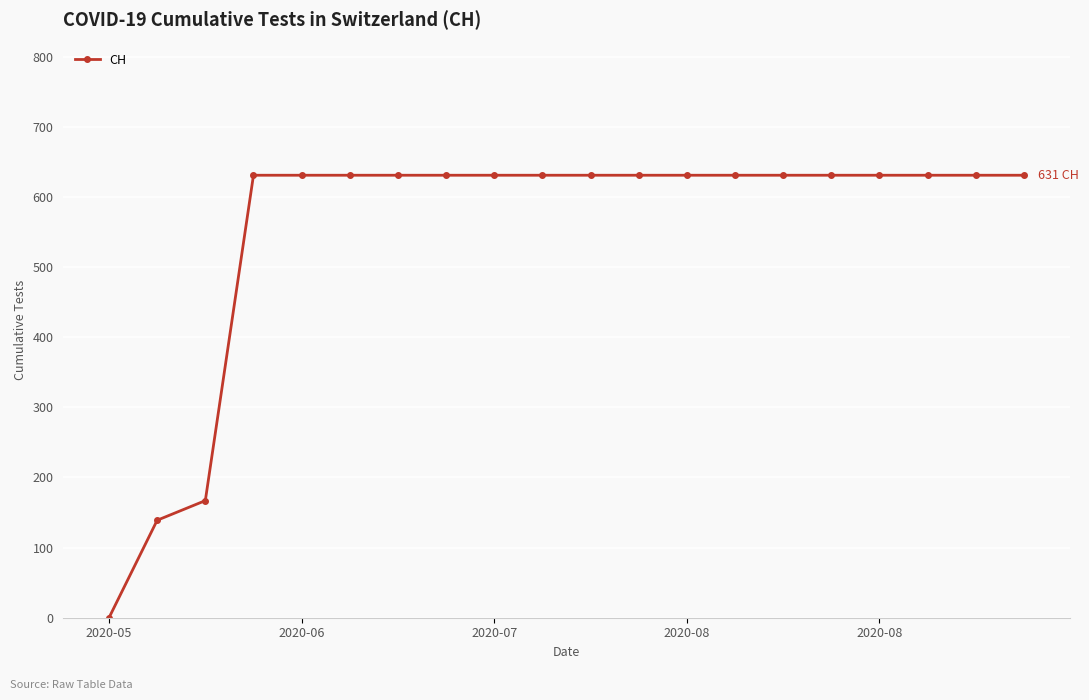

What is the average value?

552